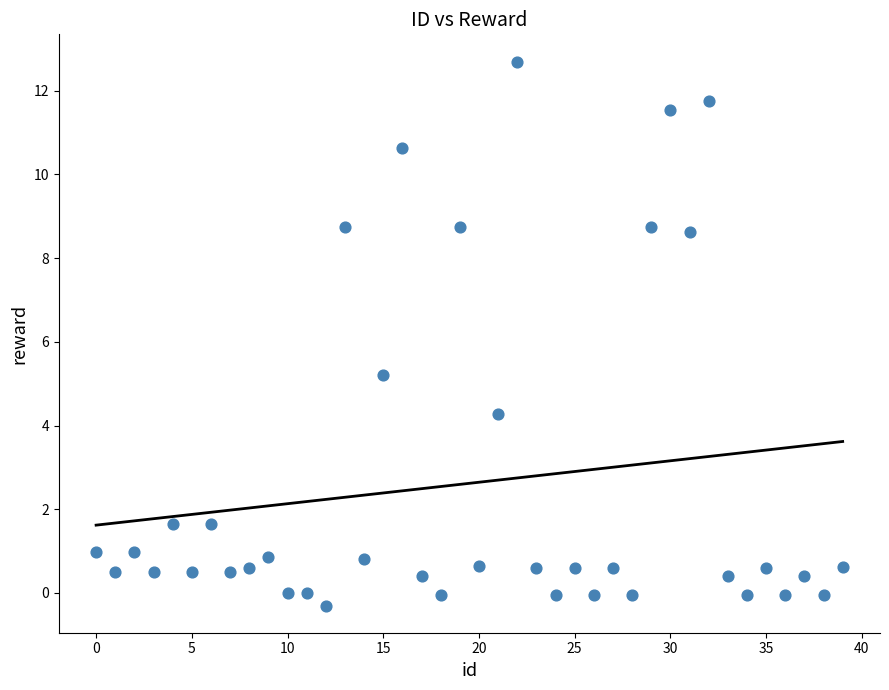

What Y value in the scatter plot is closest to 6?

5.2